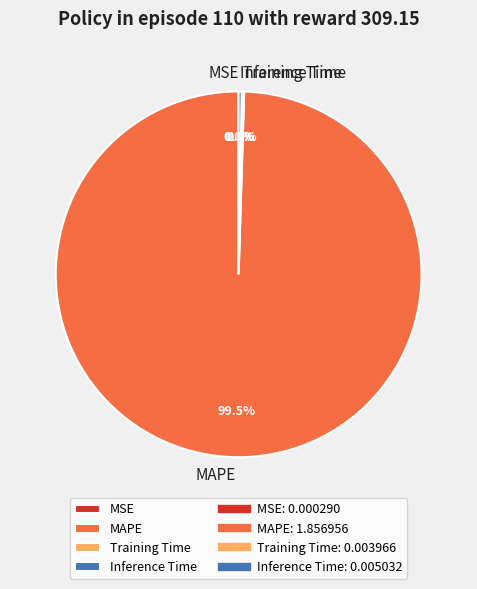

Is there any slice that represents more than half of the pie?

Yes